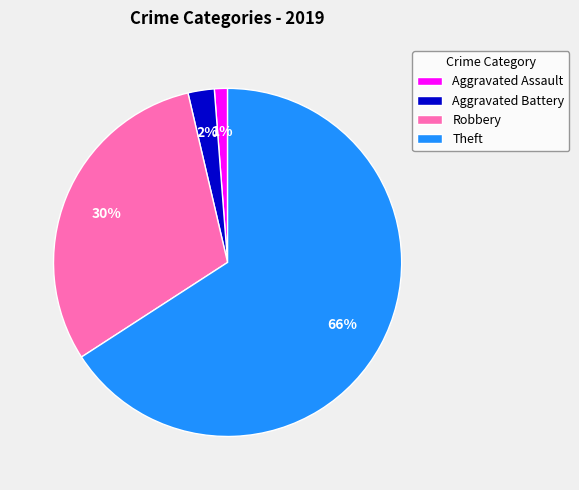

Count the number of slices in the pie.

4